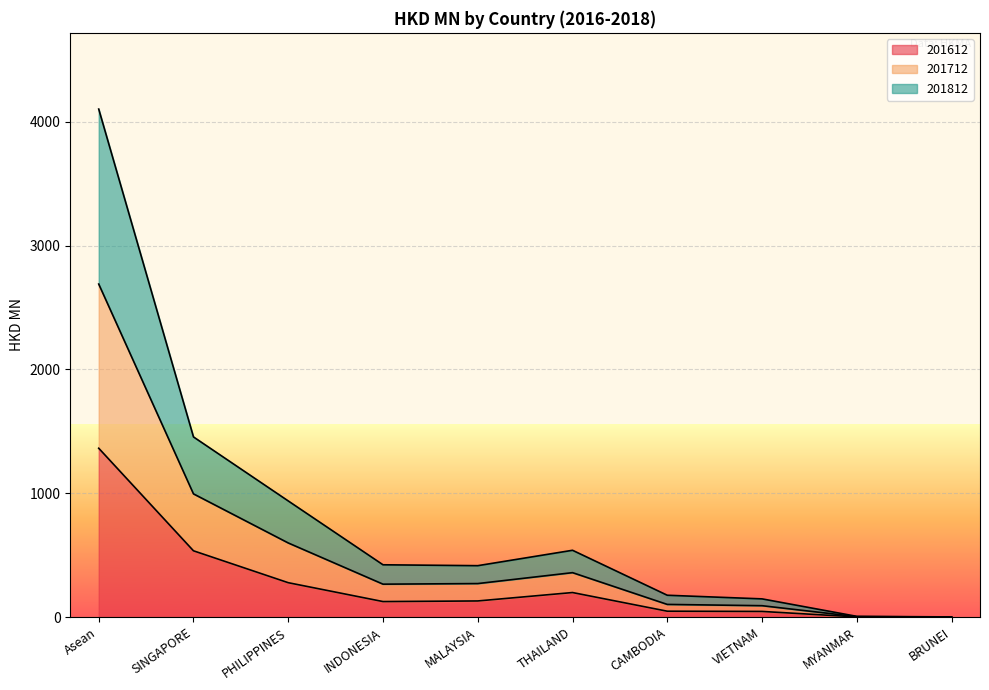

Where is the first local maximum for 201612?

THAILAND